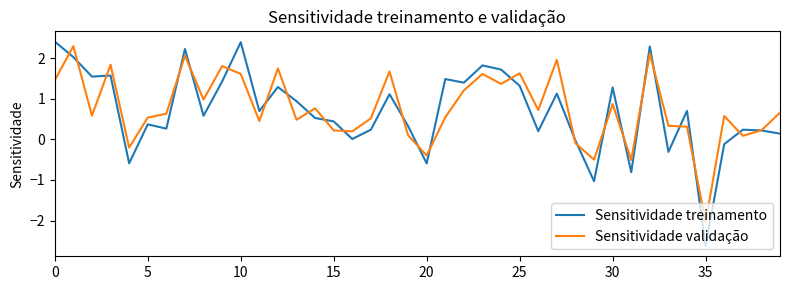

What is the greatest value displayed?

2.4